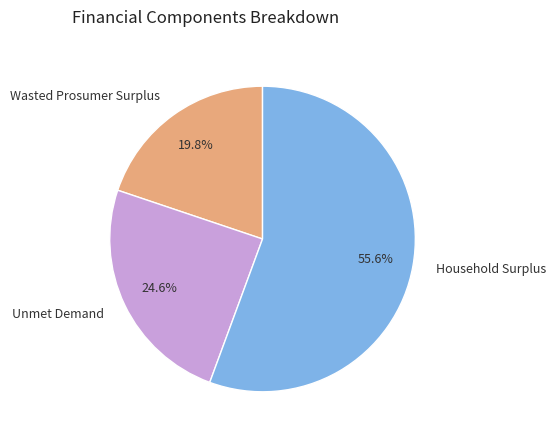

Does any single category account for the majority?

Yes